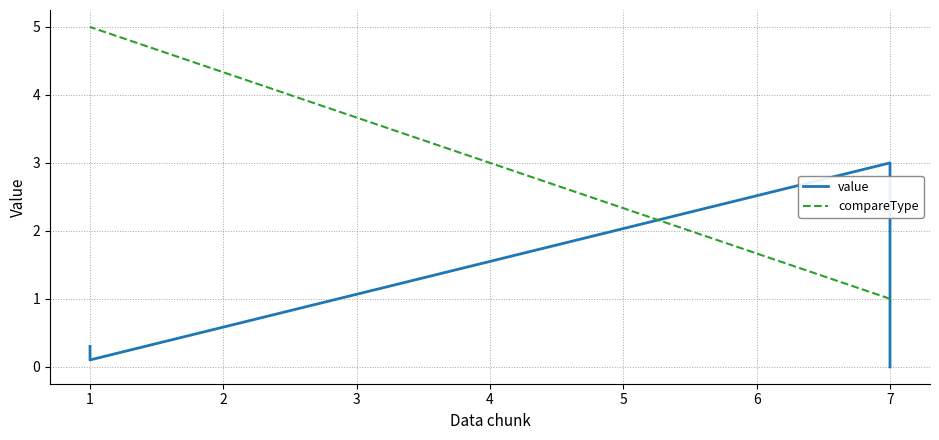

How many data points in compareType are above 1?

3